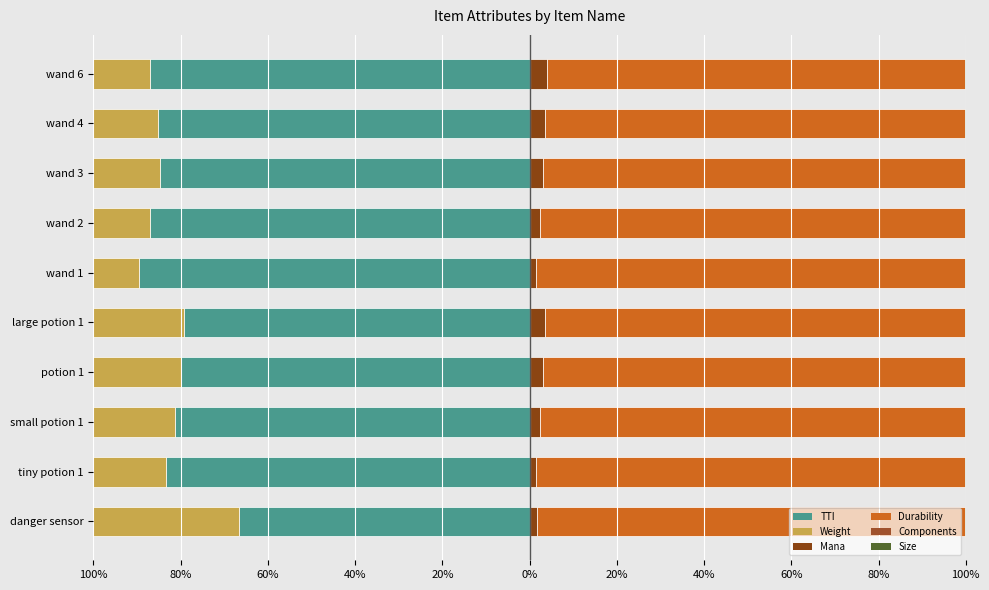

Between large potion 1 and wand 6, which series saw the biggest shift?

TTI